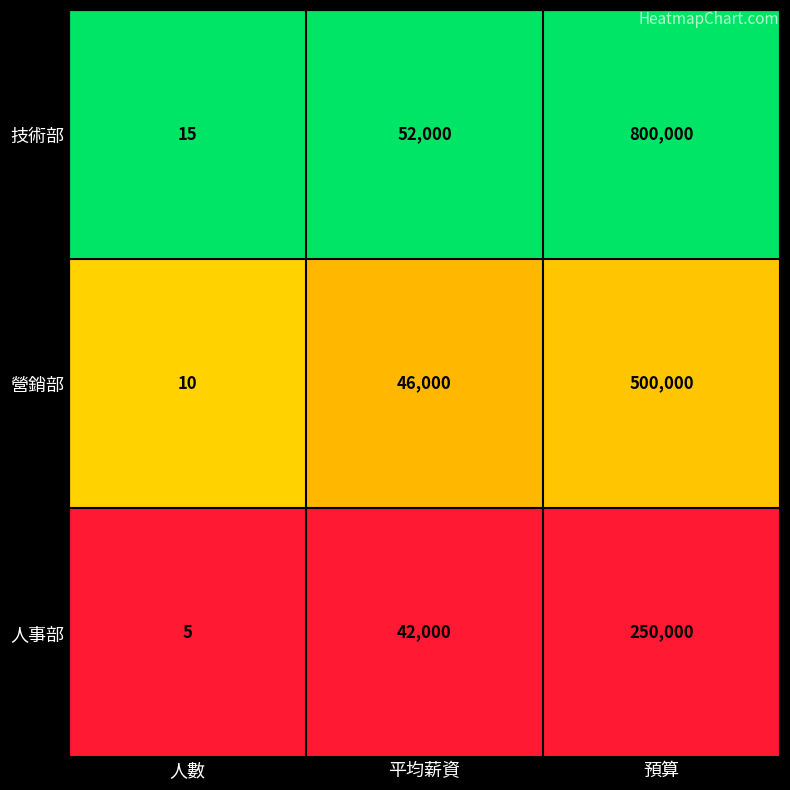

Which category has the lowest value across all series?

人數